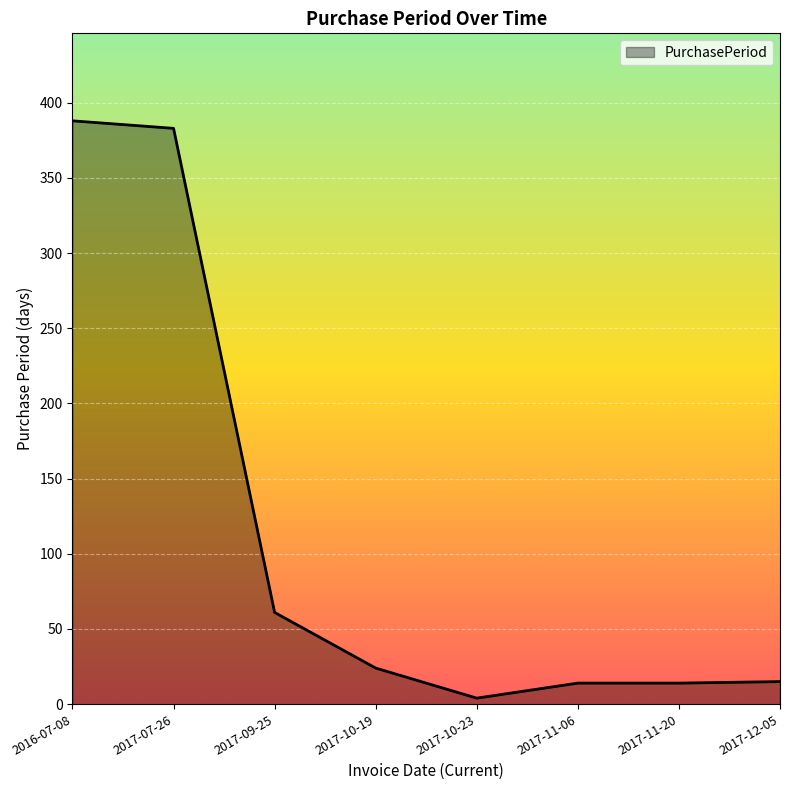

What is the maximum value shown in the chart?

388